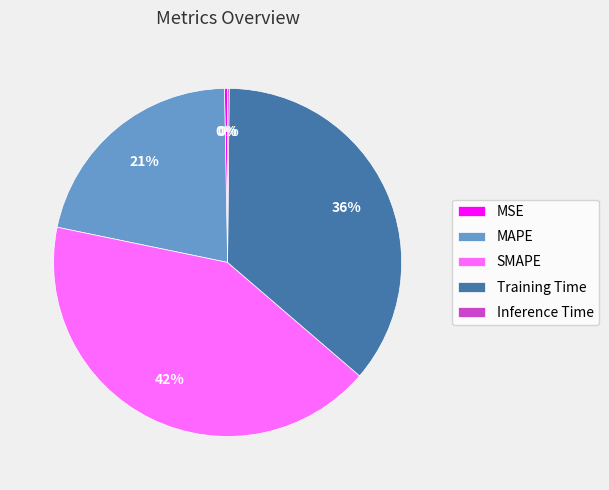

Between MAPE and SMAPE, which is larger?

SMAPE